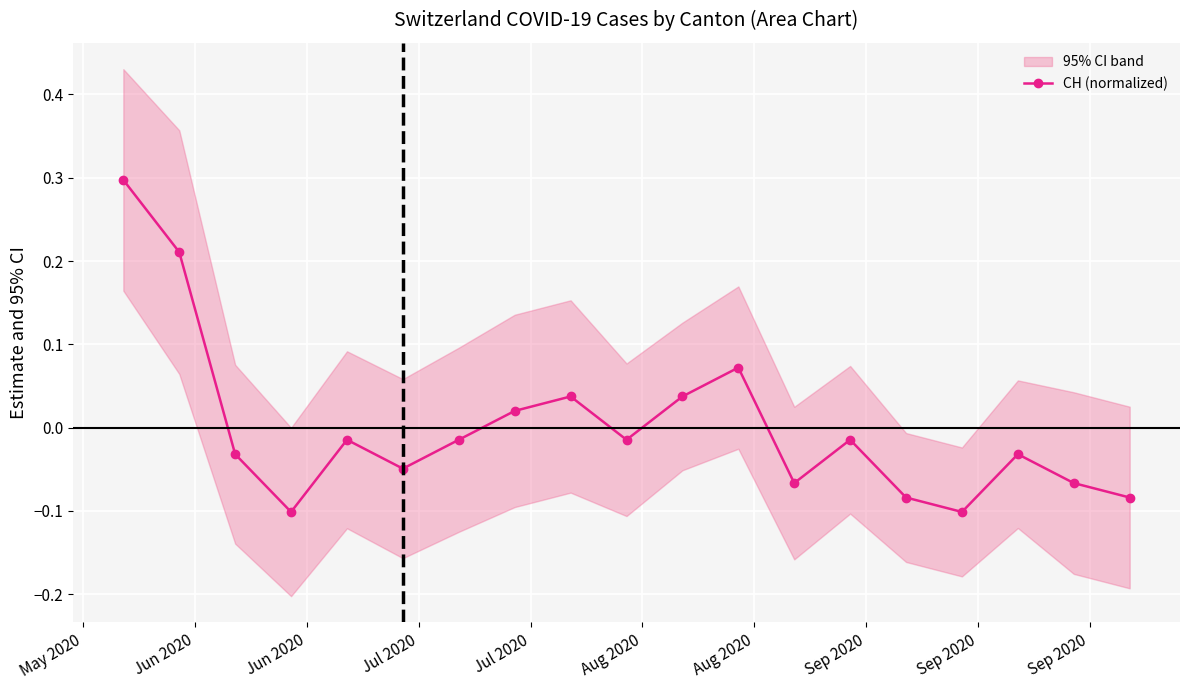

How many interior local peaks does the CH (normalized) series have?

5